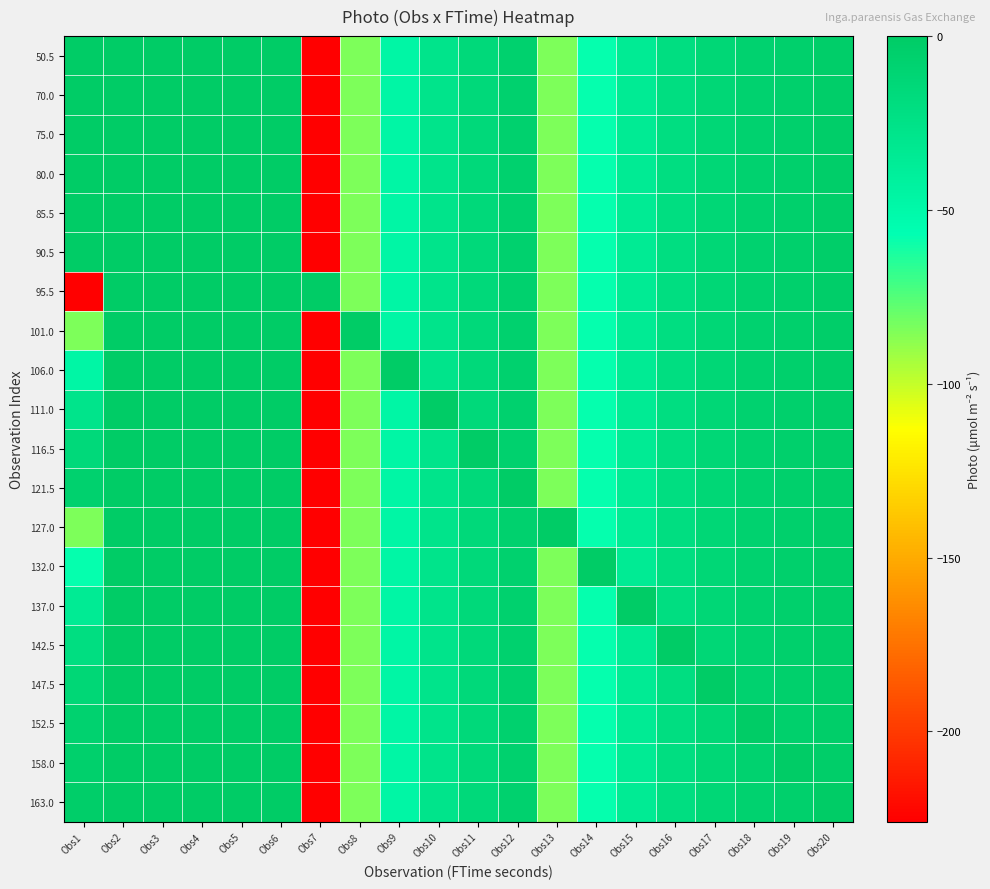

Reading left to right, what are all the values shown in this chart?

50.5: Obs1=-0.2	Obs2=0.0	Obs3=0.1	Obs4=0.0	Obs5=-0.1	Obs6=-0.0	Obs7=-226.0	Obs8=-84.4	Obs9=-46.8	Obs10=-28.1	Obs11=-15.1	Obs12=-6.3	Obs13=-84.3	Obs14=-57.5	Obs15=-35.0	Obs16=-20.4	Obs17=-12.7	Obs18=-7.9	Obs19=-4.9	Obs20=-3.3
70.0: Obs1=0.0	Obs2=-0.2	Obs3=0.1	Obs4=0.0	Obs5=-0.1	Obs6=-0.0	Obs7=-226.0	Obs8=-84.4	Obs9=-46.8	Obs10=-28.1	Obs11=-15.1	Obs12=-6.3	Obs13=-84.3	Obs14=-57.5	Obs15=-35.0	Obs16=-20.4	Obs17=-12.7	Obs18=-7.9	Obs19=-4.9	Obs20=-3.3
75.0: Obs1=0.1	Obs2=0.0	Obs3=-0.2	Obs4=0.0	Obs5=-0.1	Obs6=-0.0	Obs7=-226.0	Obs8=-84.4	Obs9=-46.8	Obs10=-28.1	Obs11=-15.1	Obs12=-6.3	Obs13=-84.3	Obs14=-57.5	Obs15=-35.0	Obs16=-20.4	Obs17=-12.7	Obs18=-7.9	Obs19=-4.9	Obs20=-3.3
80.0: Obs1=0.0	Obs2=0.0	Obs3=0.1	Obs4=-0.2	Obs5=-0.1	Obs6=-0.0	Obs7=-226.0	Obs8=-84.4	Obs9=-46.8	Obs10=-28.1	Obs11=-15.1	Obs12=-6.3	Obs13=-84.3	Obs14=-57.5	Obs15=-35.0	Obs16=-20.4	Obs17=-12.7	Obs18=-7.9	Obs19=-4.9	Obs20=-3.3
85.5: Obs1=-0.1	Obs2=0.0	Obs3=0.1	Obs4=0.0	Obs5=-0.2	Obs6=-0.0	Obs7=-226.0	Obs8=-84.4	Obs9=-46.8	Obs10=-28.1	Obs11=-15.1	Obs12=-6.3	Obs13=-84.3	Obs14=-57.5	Obs15=-35.0	Obs16=-20.4	Obs17=-12.7	Obs18=-7.9	Obs19=-4.9	Obs20=-3.3
90.5: Obs1=-0.0	Obs2=0.0	Obs3=0.1	Obs4=0.0	Obs5=-0.1	Obs6=-0.2	Obs7=-226.0	Obs8=-84.4	Obs9=-46.8	Obs10=-28.1	Obs11=-15.1	Obs12=-6.3	Obs13=-84.3	Obs14=-57.5	Obs15=-35.0	Obs16=-20.4	Obs17=-12.7	Obs18=-7.9	Obs19=-4.9	Obs20=-3.3
95.5: Obs1=-226.0	Obs2=0.0	Obs3=0.1	Obs4=0.0	Obs5=-0.1	Obs6=-0.0	Obs7=-0.2	Obs8=-84.4	Obs9=-46.8	Obs10=-28.1	Obs11=-15.1	Obs12=-6.3	Obs13=-84.3	Obs14=-57.5	Obs15=-35.0	Obs16=-20.4	Obs17=-12.7	Obs18=-7.9	Obs19=-4.9	Obs20=-3.3
101.0: Obs1=-84.4	Obs2=0.0	Obs3=0.1	Obs4=0.0	Obs5=-0.1	Obs6=-0.0	Obs7=-226.0	Obs8=-0.2	Obs9=-46.8	Obs10=-28.1	Obs11=-15.1	Obs12=-6.3	Obs13=-84.3	Obs14=-57.5	Obs15=-35.0	Obs16=-20.4	Obs17=-12.7	Obs18=-7.9	Obs19=-4.9	Obs20=-3.3
106.0: Obs1=-46.8	Obs2=0.0	Obs3=0.1	Obs4=0.0	Obs5=-0.1	Obs6=-0.0	Obs7=-226.0	Obs8=-84.4	Obs9=-0.2	Obs10=-28.1	Obs11=-15.1	Obs12=-6.3	Obs13=-84.3	Obs14=-57.5	Obs15=-35.0	Obs16=-20.4	Obs17=-12.7	Obs18=-7.9	Obs19=-4.9	Obs20=-3.3
111.0: Obs1=-28.1	Obs2=0.0	Obs3=0.1	Obs4=0.0	Obs5=-0.1	Obs6=-0.0	Obs7=-226.0	Obs8=-84.4	Obs9=-46.8	Obs10=-0.2	Obs11=-15.1	Obs12=-6.3	Obs13=-84.3	Obs14=-57.5	Obs15=-35.0	Obs16=-20.4	Obs17=-12.7	Obs18=-7.9	Obs19=-4.9	Obs20=-3.3
116.5: Obs1=-15.1	Obs2=0.0	Obs3=0.1	Obs4=0.0	Obs5=-0.1	Obs6=-0.0	Obs7=-226.0	Obs8=-84.4	Obs9=-46.8	Obs10=-28.1	Obs11=-0.2	Obs12=-6.3	Obs13=-84.3	Obs14=-57.5	Obs15=-35.0	Obs16=-20.4	Obs17=-12.7	Obs18=-7.9	Obs19=-4.9	Obs20=-3.3
121.5: Obs1=-6.3	Obs2=0.0	Obs3=0.1	Obs4=0.0	Obs5=-0.1	Obs6=-0.0	Obs7=-226.0	Obs8=-84.4	Obs9=-46.8	Obs10=-28.1	Obs11=-15.1	Obs12=-0.2	Obs13=-84.3	Obs14=-57.5	Obs15=-35.0	Obs16=-20.4	Obs17=-12.7	Obs18=-7.9	Obs19=-4.9	Obs20=-3.3
127.0: Obs1=-84.3	Obs2=0.0	Obs3=0.1	Obs4=0.0	Obs5=-0.1	Obs6=-0.0	Obs7=-226.0	Obs8=-84.4	Obs9=-46.8	Obs10=-28.1	Obs11=-15.1	Obs12=-6.3	Obs13=-0.2	Obs14=-57.5	Obs15=-35.0	Obs16=-20.4	Obs17=-12.7	Obs18=-7.9	Obs19=-4.9	Obs20=-3.3
132.0: Obs1=-57.5	Obs2=0.0	Obs3=0.1	Obs4=0.0	Obs5=-0.1	Obs6=-0.0	Obs7=-226.0	Obs8=-84.4	Obs9=-46.8	Obs10=-28.1	Obs11=-15.1	Obs12=-6.3	Obs13=-84.3	Obs14=-0.2	Obs15=-35.0	Obs16=-20.4	Obs17=-12.7	Obs18=-7.9	Obs19=-4.9	Obs20=-3.3
137.0: Obs1=-35.0	Obs2=0.0	Obs3=0.1	Obs4=0.0	Obs5=-0.1	Obs6=-0.0	Obs7=-226.0	Obs8=-84.4	Obs9=-46.8	Obs10=-28.1	Obs11=-15.1	Obs12=-6.3	Obs13=-84.3	Obs14=-57.5	Obs15=-0.2	Obs16=-20.4	Obs17=-12.7	Obs18=-7.9	Obs19=-4.9	Obs20=-3.3
142.5: Obs1=-20.4	Obs2=0.0	Obs3=0.1	Obs4=0.0	Obs5=-0.1	Obs6=-0.0	Obs7=-226.0	Obs8=-84.4	Obs9=-46.8	Obs10=-28.1	Obs11=-15.1	Obs12=-6.3	Obs13=-84.3	Obs14=-57.5	Obs15=-35.0	Obs16=-0.2	Obs17=-12.7	Obs18=-7.9	Obs19=-4.9	Obs20=-3.3
147.5: Obs1=-12.7	Obs2=0.0	Obs3=0.1	Obs4=0.0	Obs5=-0.1	Obs6=-0.0	Obs7=-226.0	Obs8=-84.4	Obs9=-46.8	Obs10=-28.1	Obs11=-15.1	Obs12=-6.3	Obs13=-84.3	Obs14=-57.5	Obs15=-35.0	Obs16=-20.4	Obs17=-0.2	Obs18=-7.9	Obs19=-4.9	Obs20=-3.3
152.5: Obs1=-7.9	Obs2=0.0	Obs3=0.1	Obs4=0.0	Obs5=-0.1	Obs6=-0.0	Obs7=-226.0	Obs8=-84.4	Obs9=-46.8	Obs10=-28.1	Obs11=-15.1	Obs12=-6.3	Obs13=-84.3	Obs14=-57.5	Obs15=-35.0	Obs16=-20.4	Obs17=-12.7	Obs18=-0.2	Obs19=-4.9	Obs20=-3.3
158.0: Obs1=-4.9	Obs2=0.0	Obs3=0.1	Obs4=0.0	Obs5=-0.1	Obs6=-0.0	Obs7=-226.0	Obs8=-84.4	Obs9=-46.8	Obs10=-28.1	Obs11=-15.1	Obs12=-6.3	Obs13=-84.3	Obs14=-57.5	Obs15=-35.0	Obs16=-20.4	Obs17=-12.7	Obs18=-7.9	Obs19=-0.2	Obs20=-3.3
163.0: Obs1=-3.3	Obs2=0.0	Obs3=0.1	Obs4=0.0	Obs5=-0.1	Obs6=-0.0	Obs7=-226.0	Obs8=-84.4	Obs9=-46.8	Obs10=-28.1	Obs11=-15.1	Obs12=-6.3	Obs13=-84.3	Obs14=-57.5	Obs15=-35.0	Obs16=-20.4	Obs17=-12.7	Obs18=-7.9	Obs19=-4.9	Obs20=-0.2